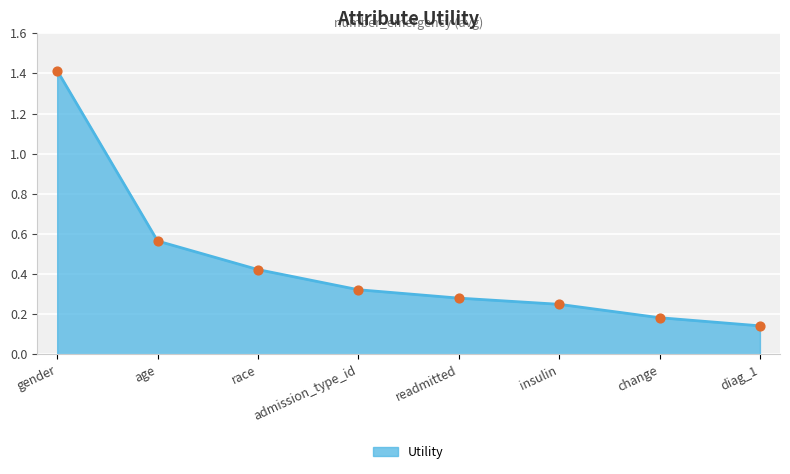

What is the change in value from gender to admission_type_id?

-1.1